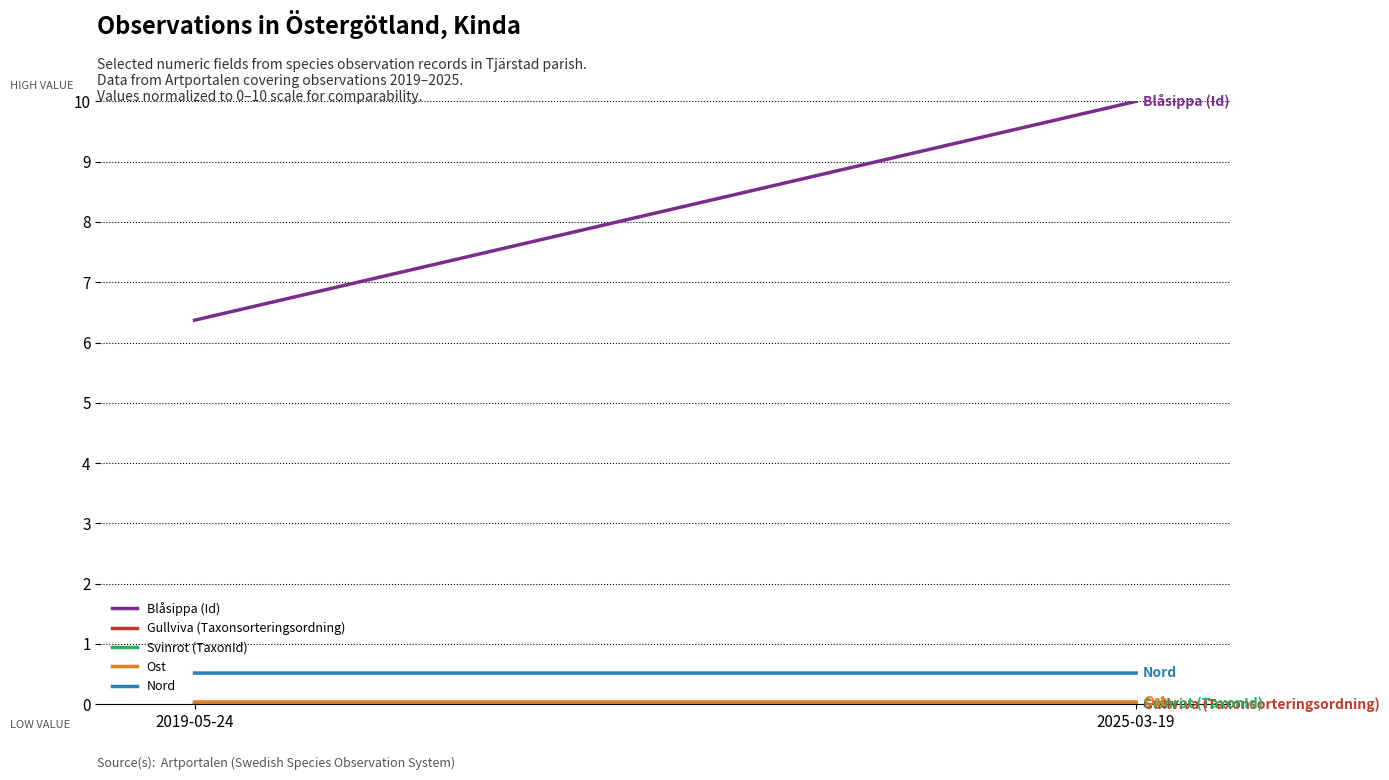

True or false: Nord has a value of 0.3 at 2025-03-19.

False